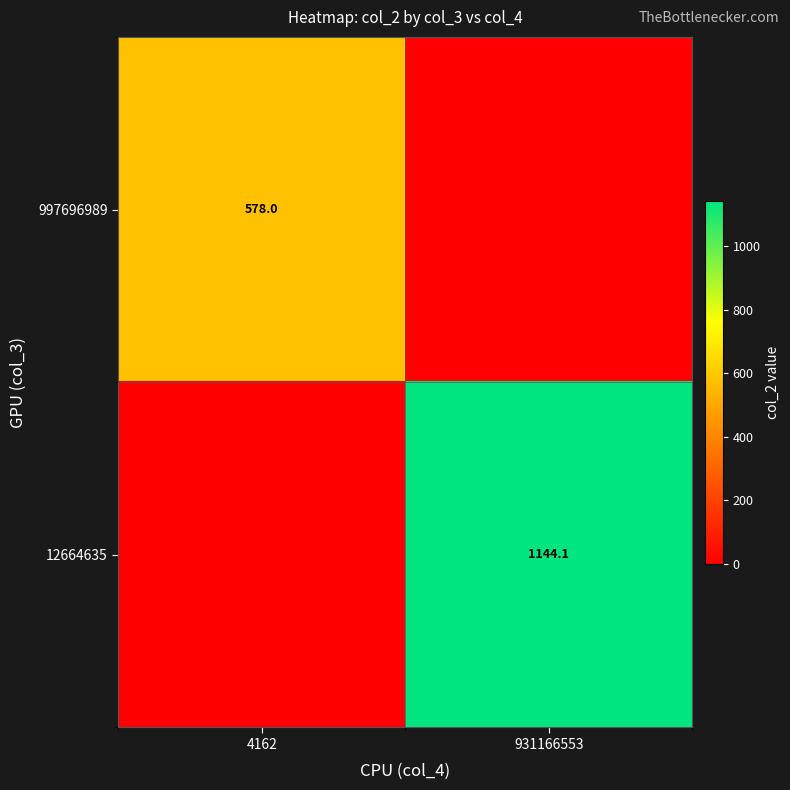

Is it true that 997696989 equals 280.4 at 4162?

False